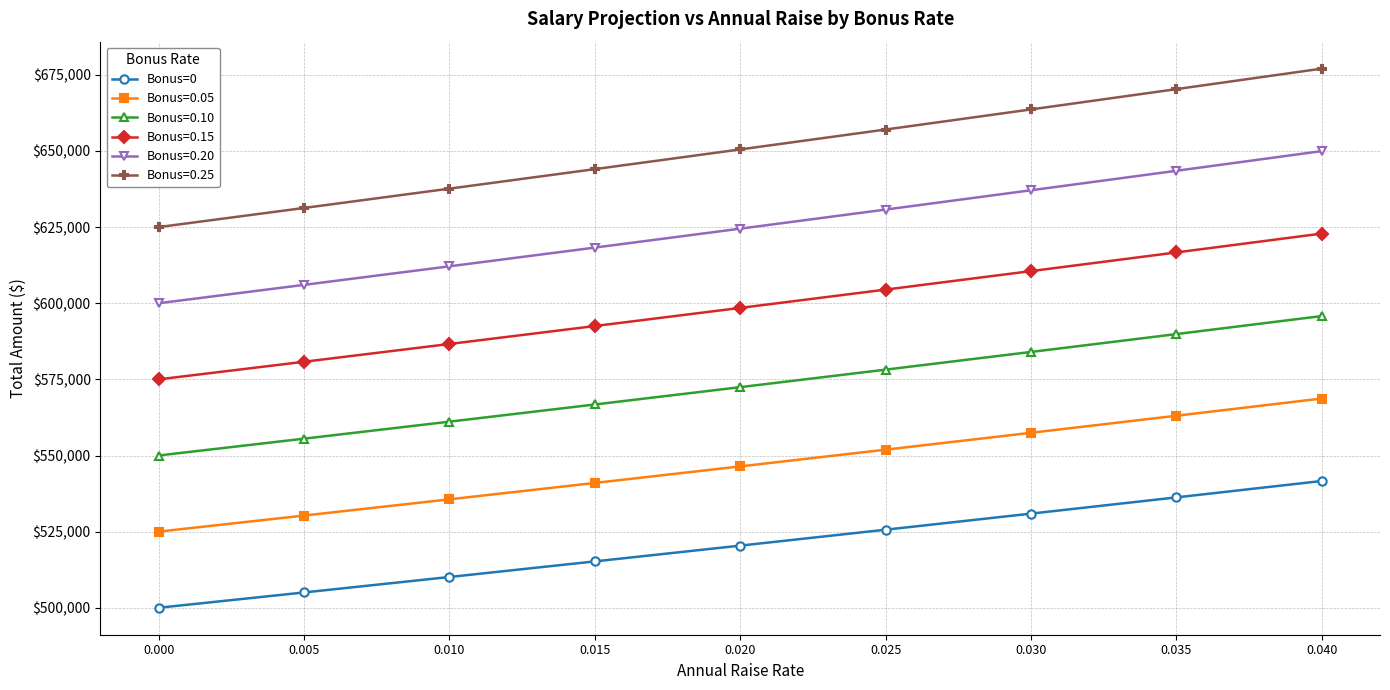

What is the minimum value shown in the chart?

500000.0